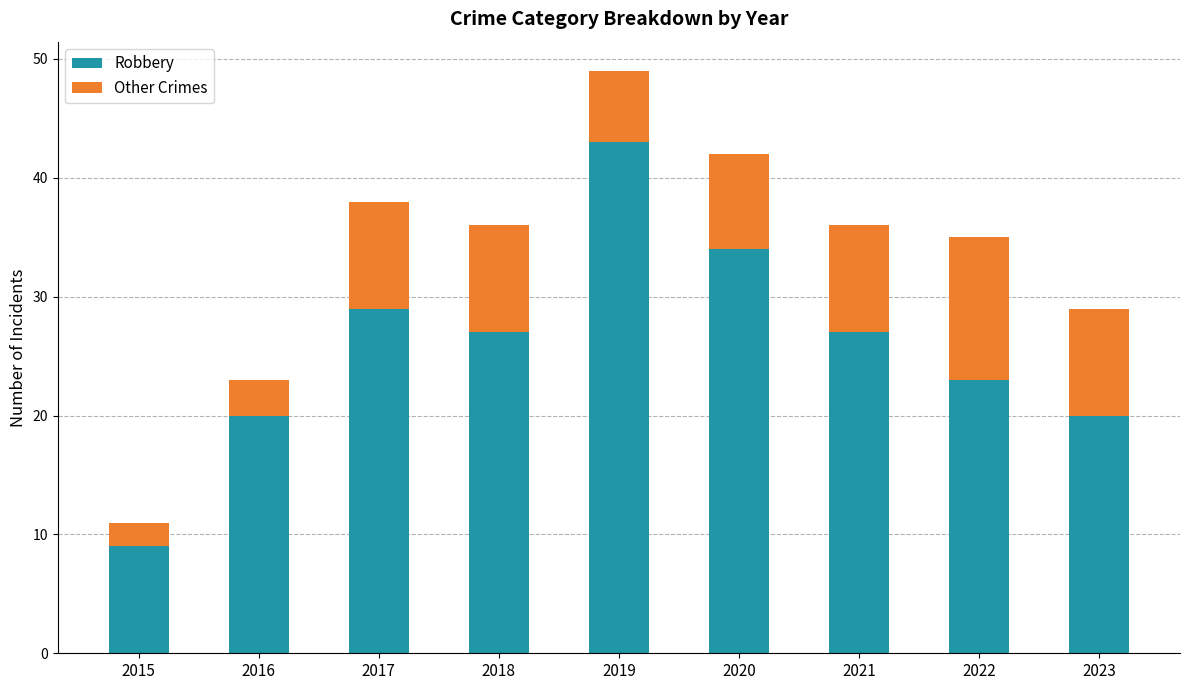

Are the bars grouped side by side (vs. stacked)?

No